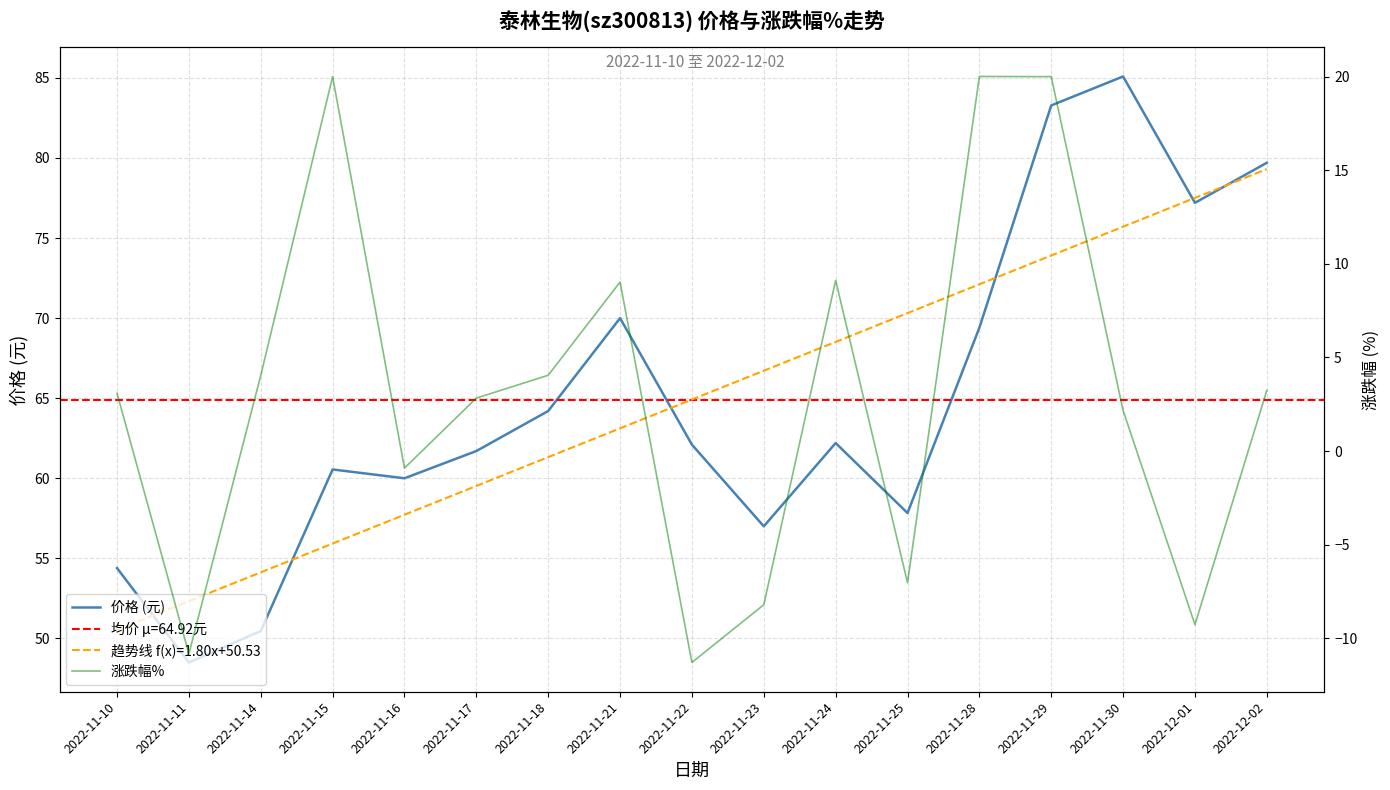

Rank the series by their average value, from highest to lowest.

价格 (元), 涨跌幅%